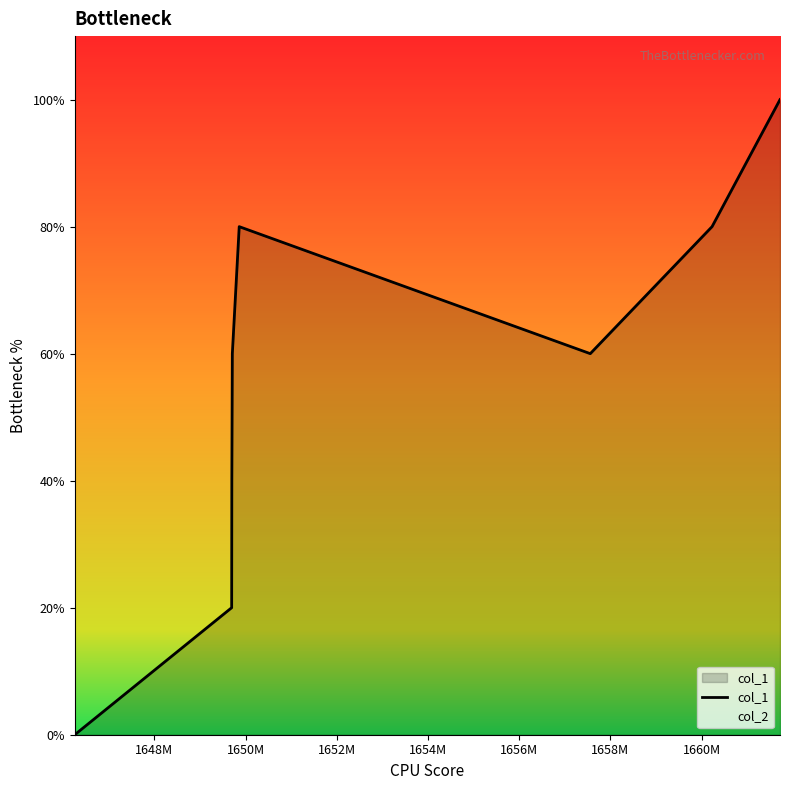

How many lines are shown in the chart?

1